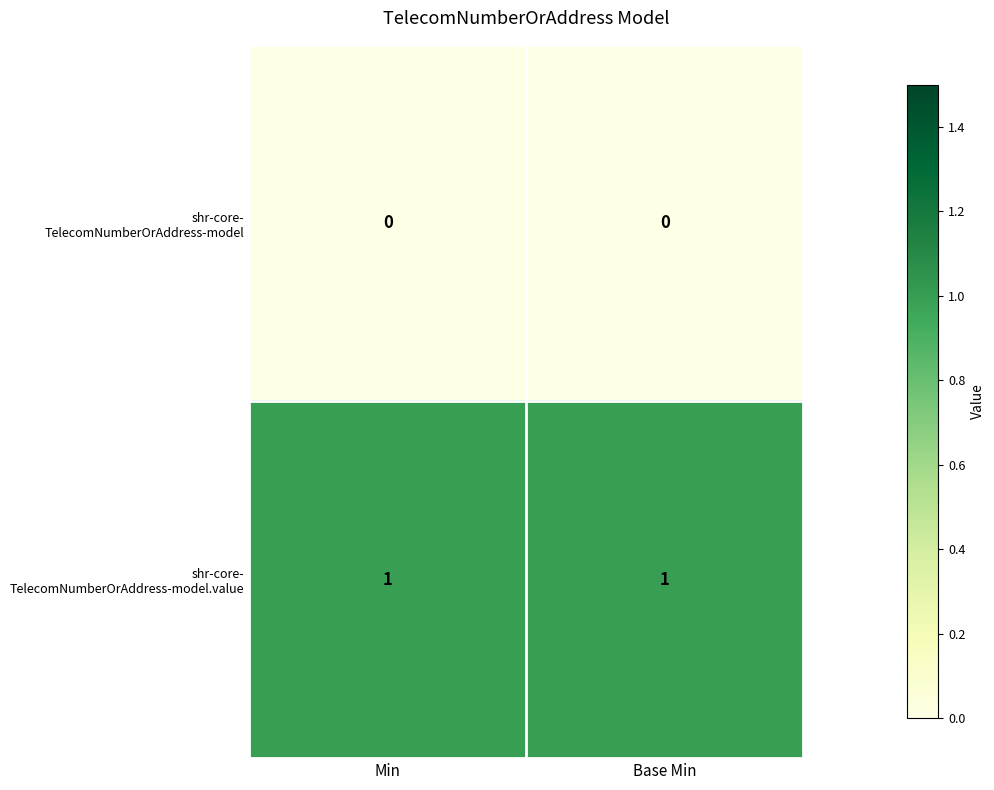

What is the total value across all series at Base Min?

1